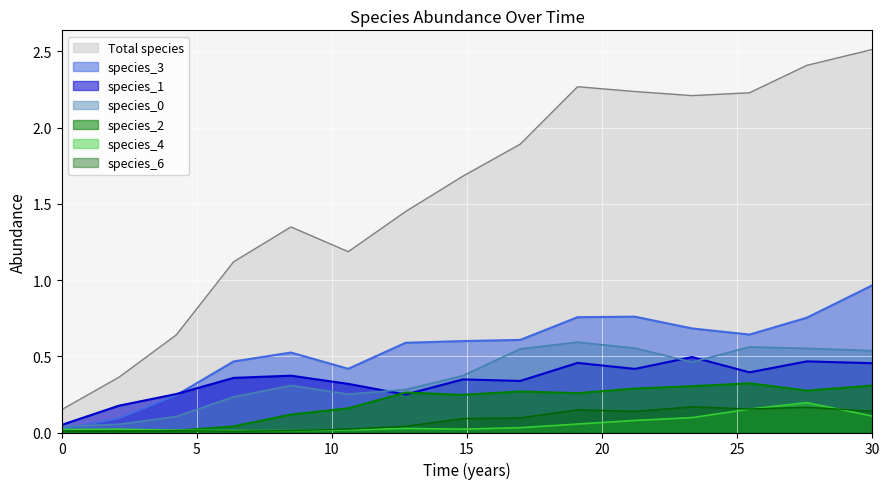

Rank the series by their maximum value, from lowest to highest.

species_6, species_4, species_2, species_1, species_0, species_3